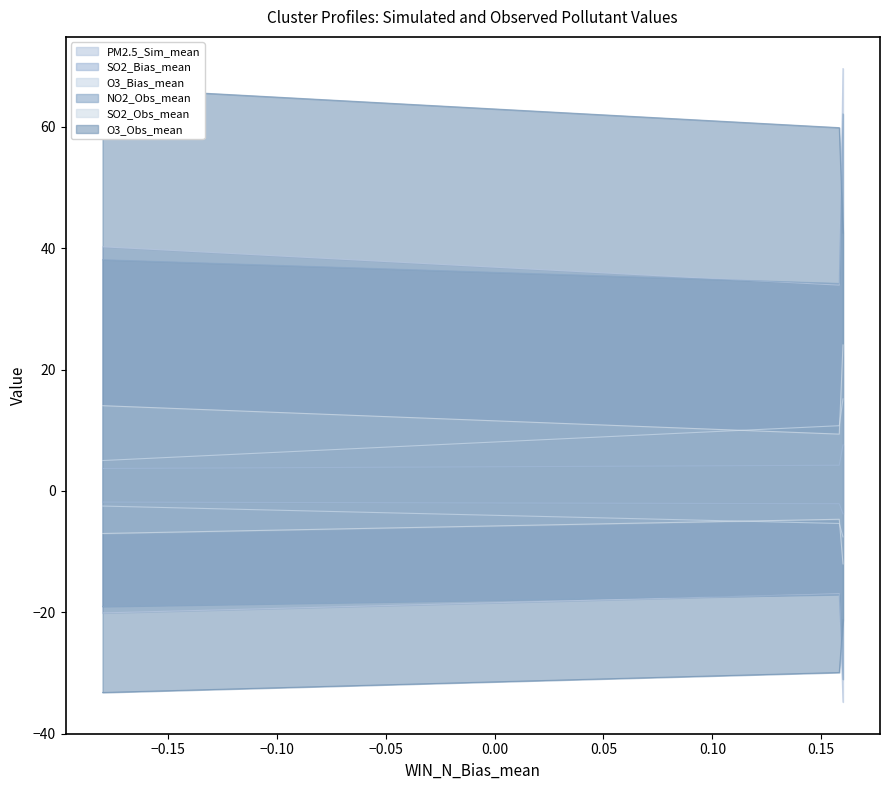

Rank the series by their maximum value, from lowest to highest.

SO2_Bias_mean, O3_Bias_mean, SO2_Obs_mean, NO2_Obs_mean, O3_Obs_mean, PM2.5_Sim_mean